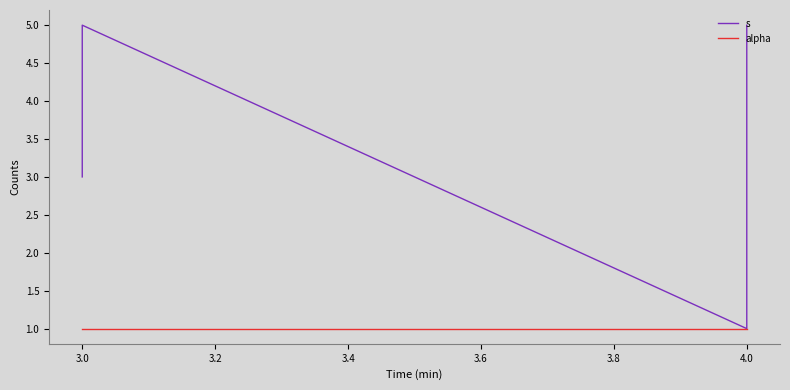

What is the value of the s point at the 1st from the left?

3